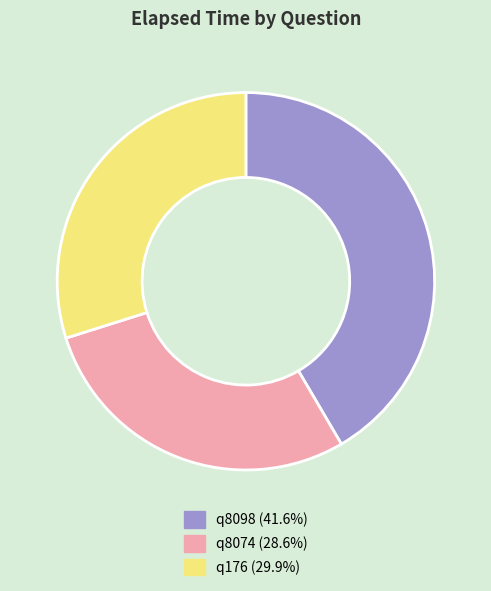

Is q176 the majority of the pie?

No